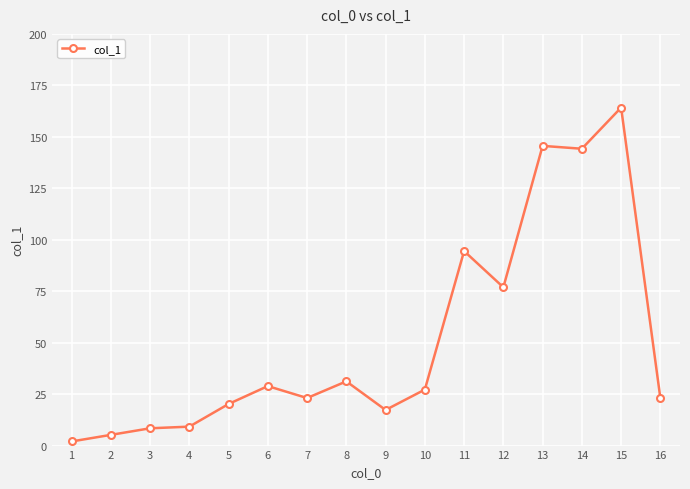

What is the value of the 5th point from the left?

20.2